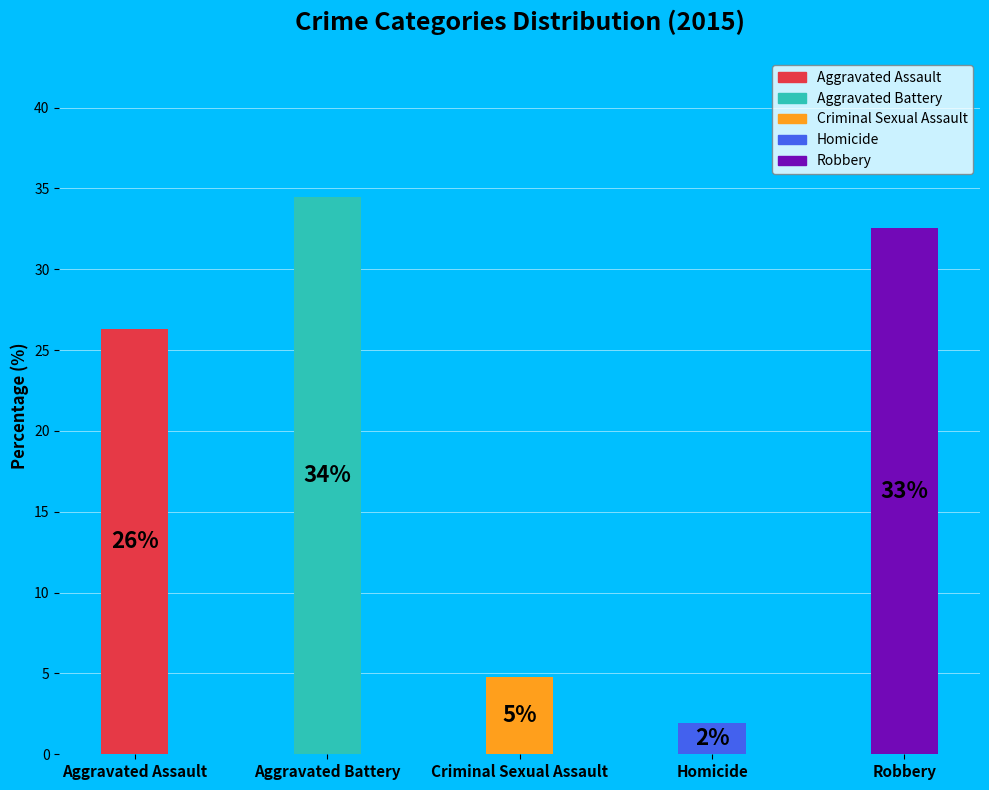

What is the ratio of the value at Homicide to the value at Aggravated Battery?

0.1